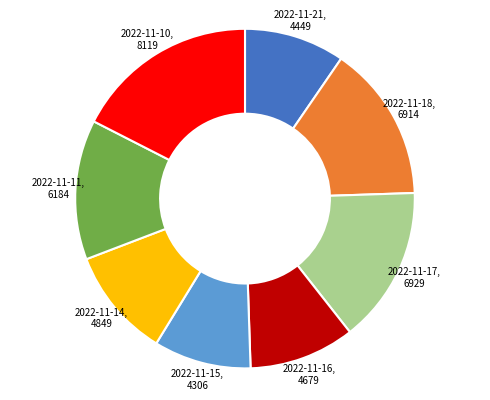

Is there a majority slice in this chart?

No